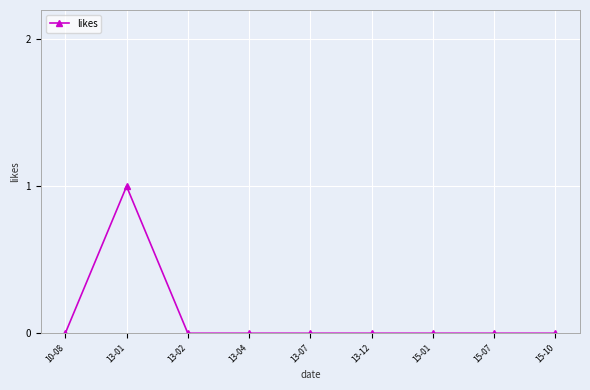

True or false: the data shows 1 at 15-01.

False